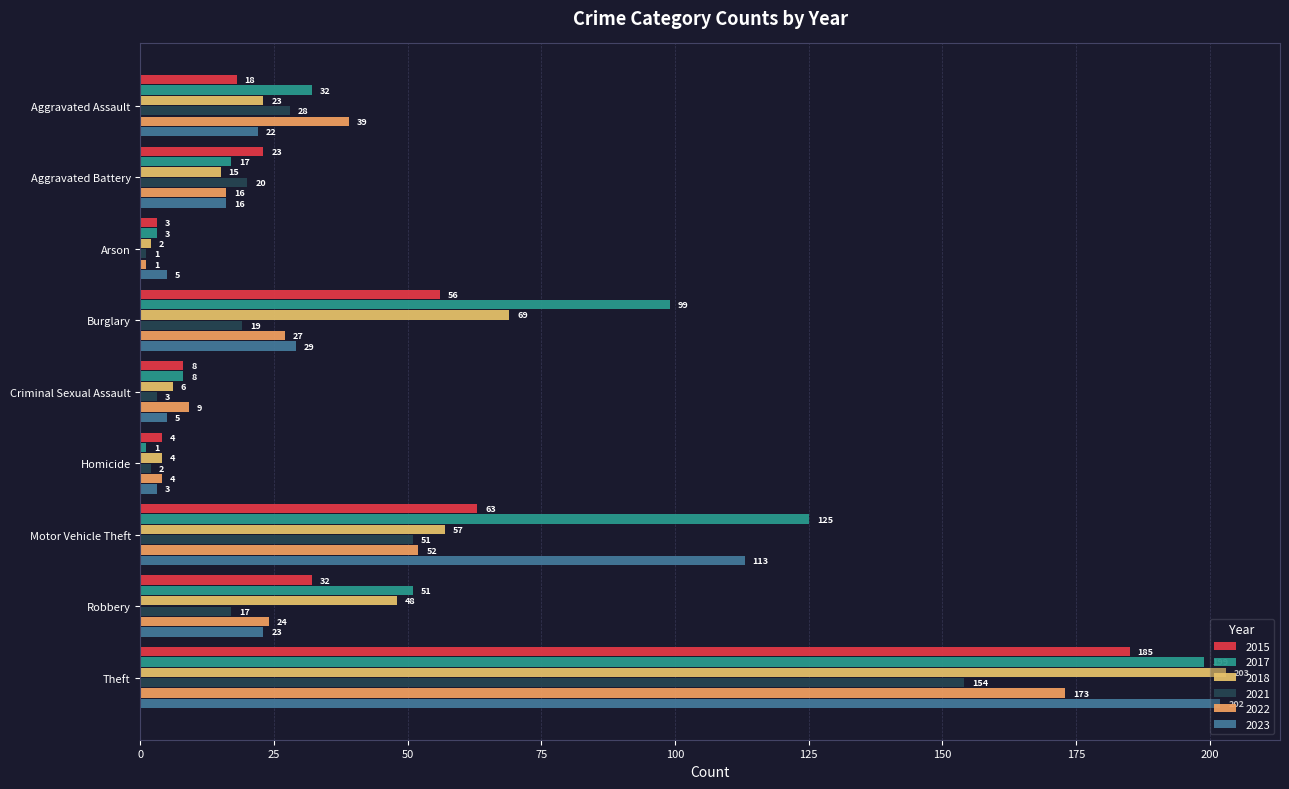

Where is 2018 nearest to the value 102?

Burglary